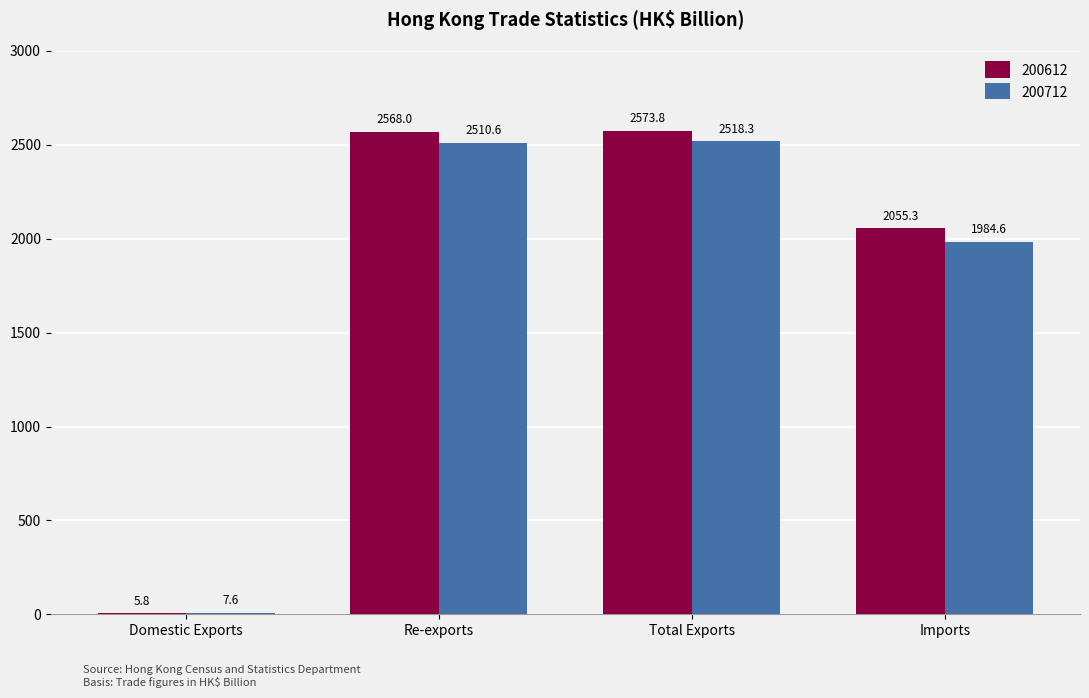

Which category has the highest value across all series?

Total Exports